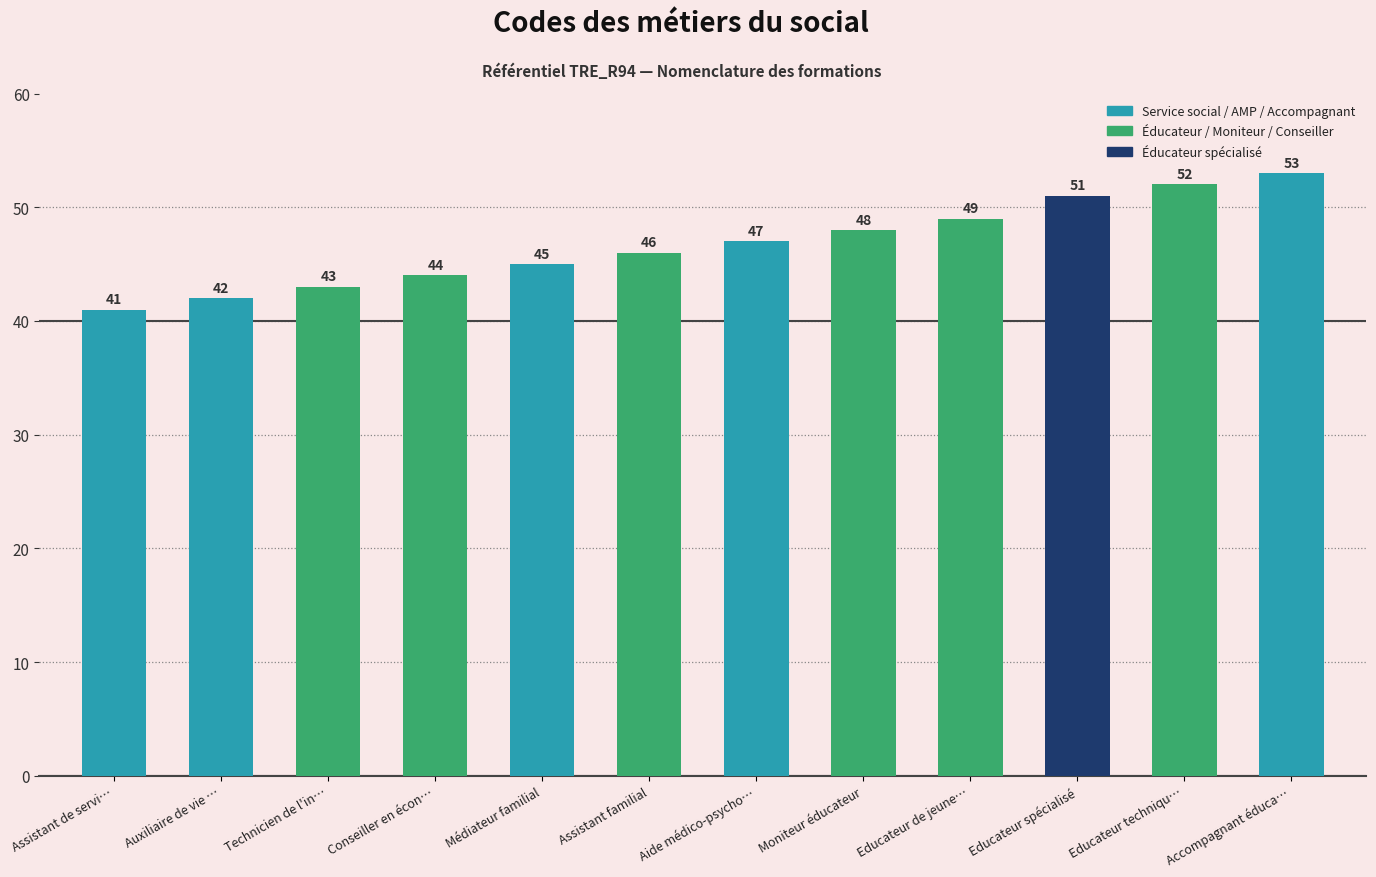

Is it true that the value at Educateur techniqu… is 71?

False